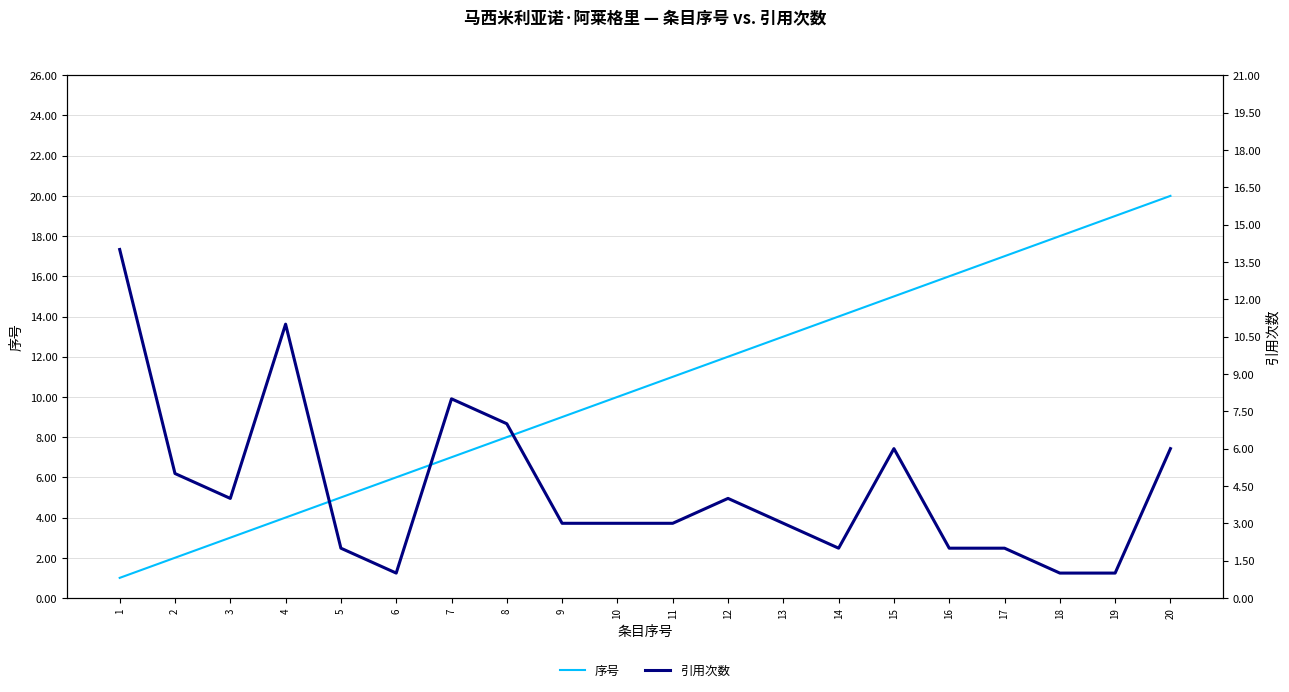

What is the maximum value shown in the chart?

20